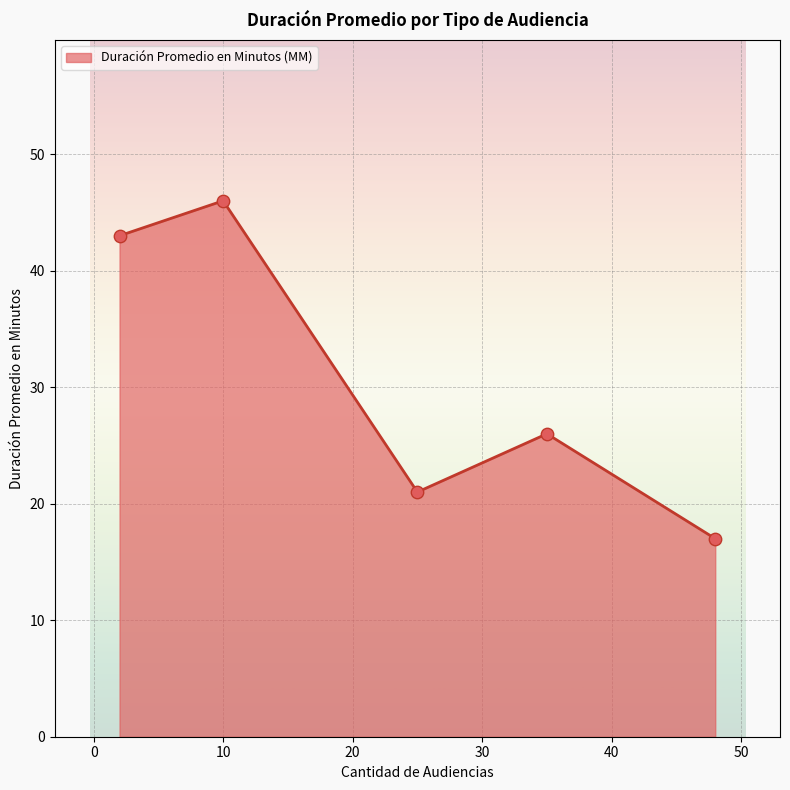

What is the difference between the maximum and minimum values?

29